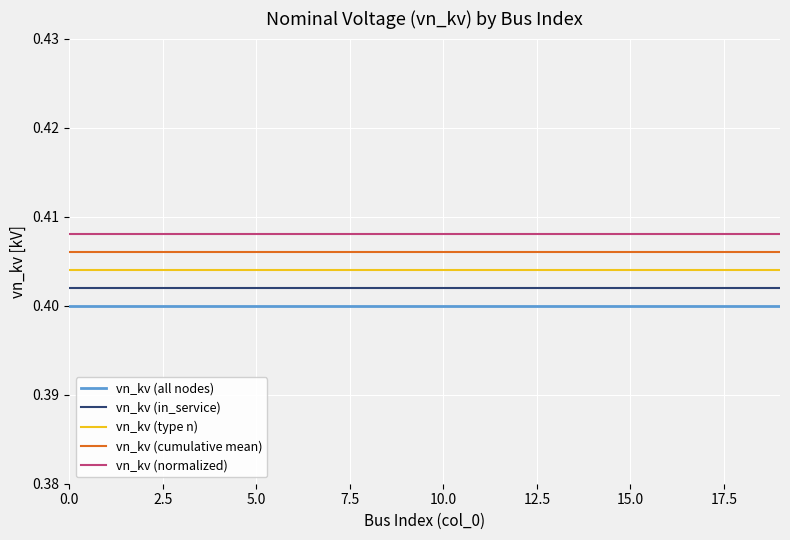

List the series in order of their overall mean, lowest first.

vn_kv (all nodes), vn_kv (in_service), vn_kv (type n), vn_kv (cumulative mean), vn_kv (normalized)